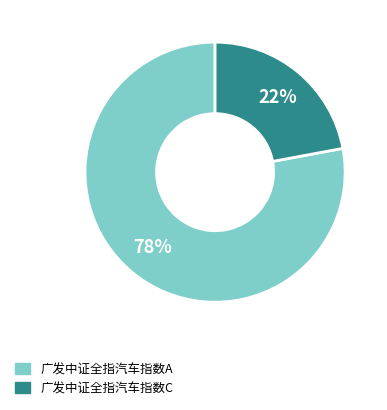

Approximately how many times larger is the value at 广发中证全指汽车指数A compared to 广发中证全指汽车指数C?

3.5